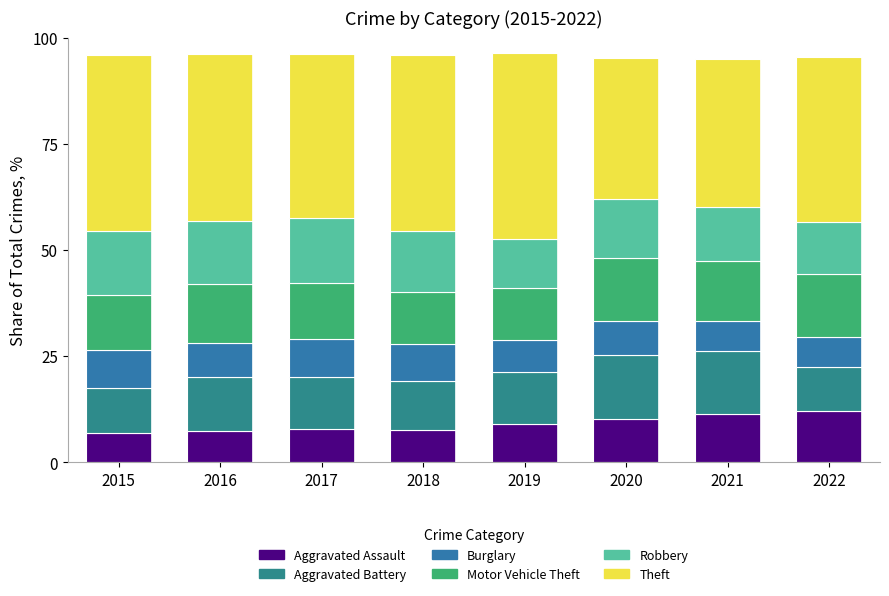

How many distinct data groups are displayed?

6